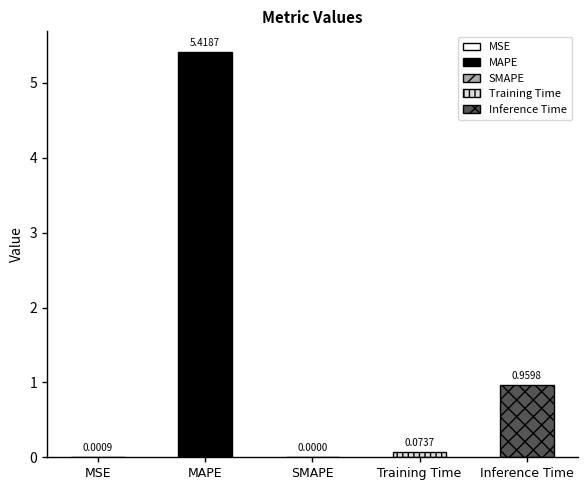

Which category has the highest value across all series?

MAPE